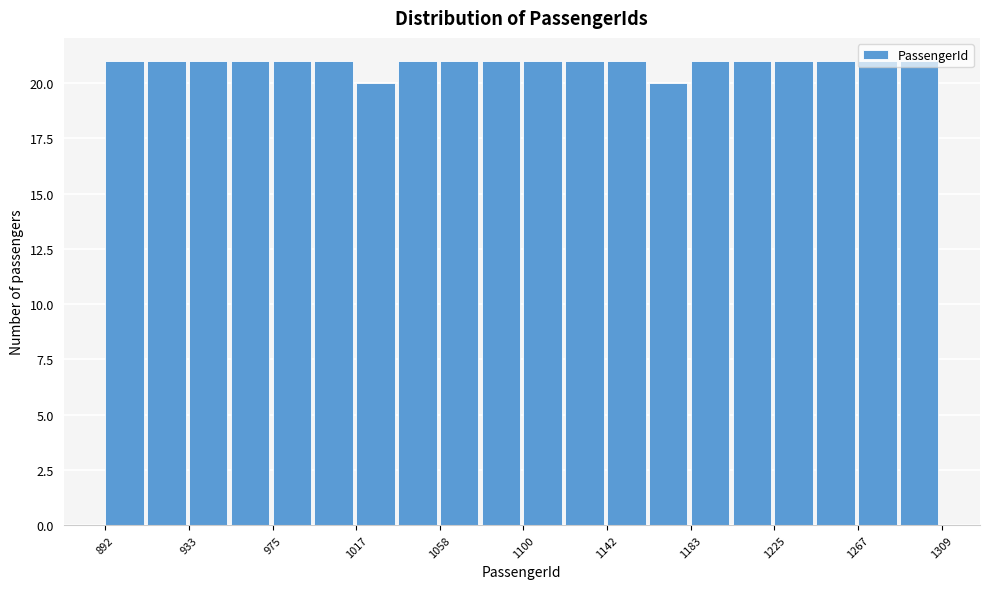

Reading left to right, transcribe this chart: for each bar, give the range it covers on the x-axis and its height. Neither the bar edges nor the heights are printed on the chart, so give them approximately, as read against the axes.

890 to 915: 21
915 to 935: 21
935 to 955: 21
955 to 975: 21
975 to 995: 21
995 to 1015: 21
1015 to 1040: 20
1040 to 1060: 21
1060 to 1080: 21
1080 to 1100: 21
1100 to 1120: 21
1120 to 1140: 21
1140 to 1165: 21
1165 to 1185: 20
1185 to 1205: 21
1205 to 1225: 21
1225 to 1245: 21
1245 to 1265: 21
1265 to 1290: 21
1290 to 1310: 21